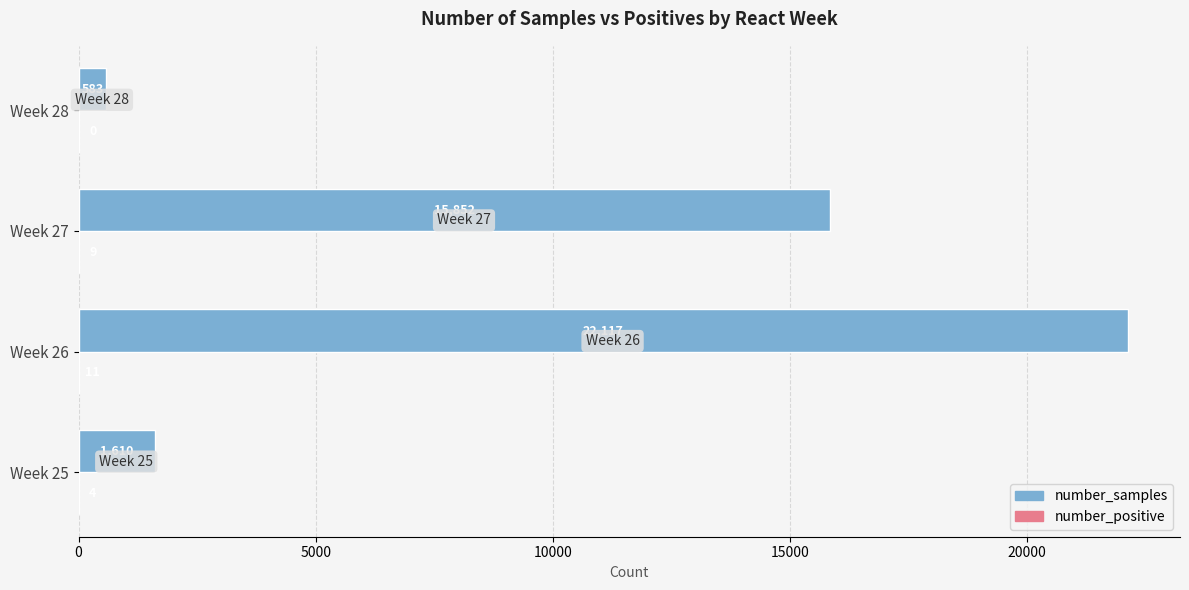

Which series has the largest total across all categories?

number_samples